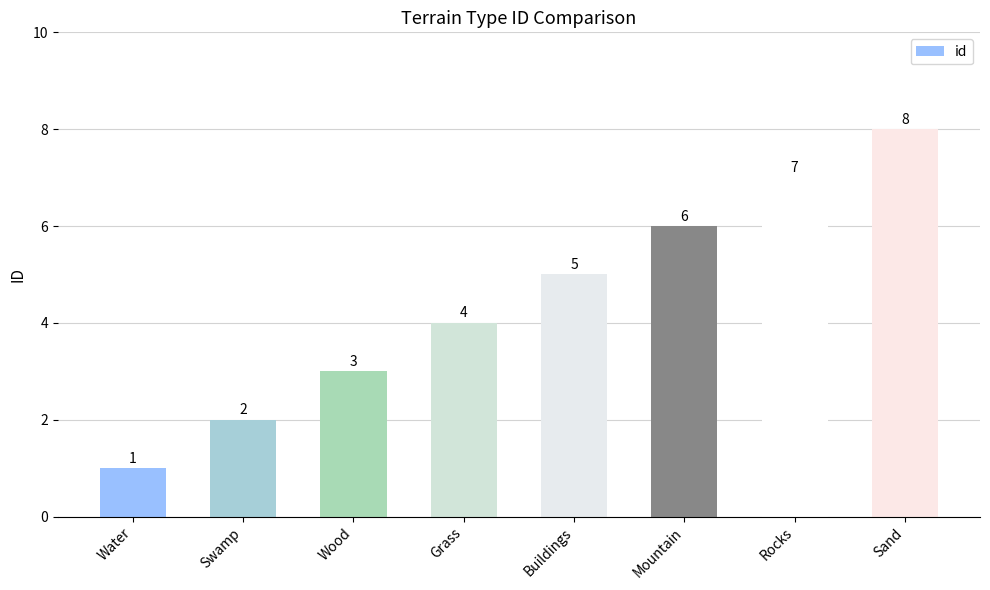

Count the number of categories in the chart.

8